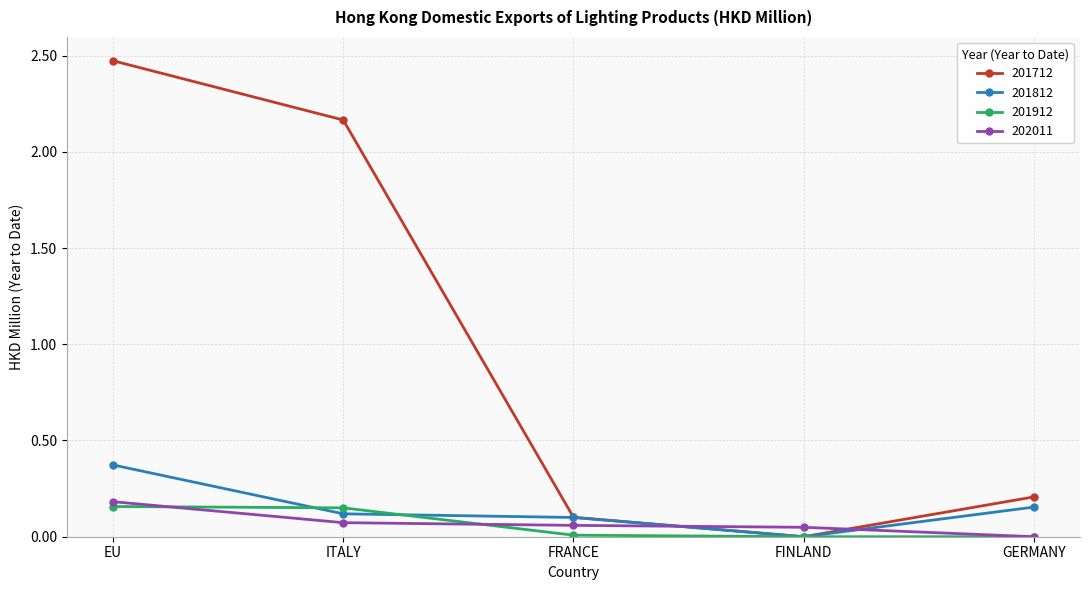

What is the spread (max minus min) of values at ITALY?

2.1